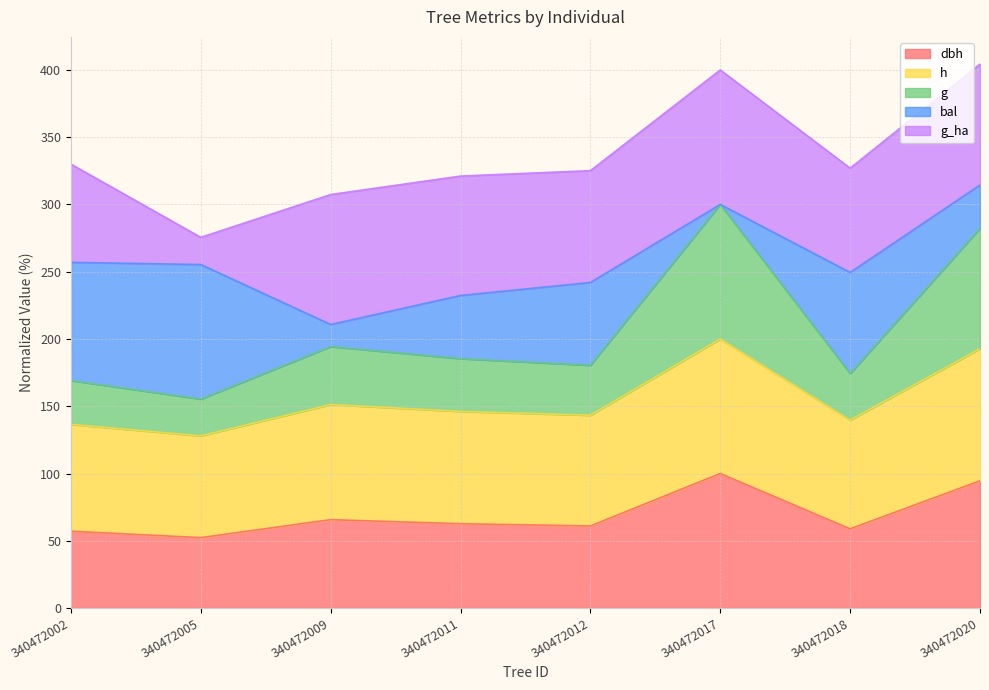

Does the chart have visible grid lines?

Yes